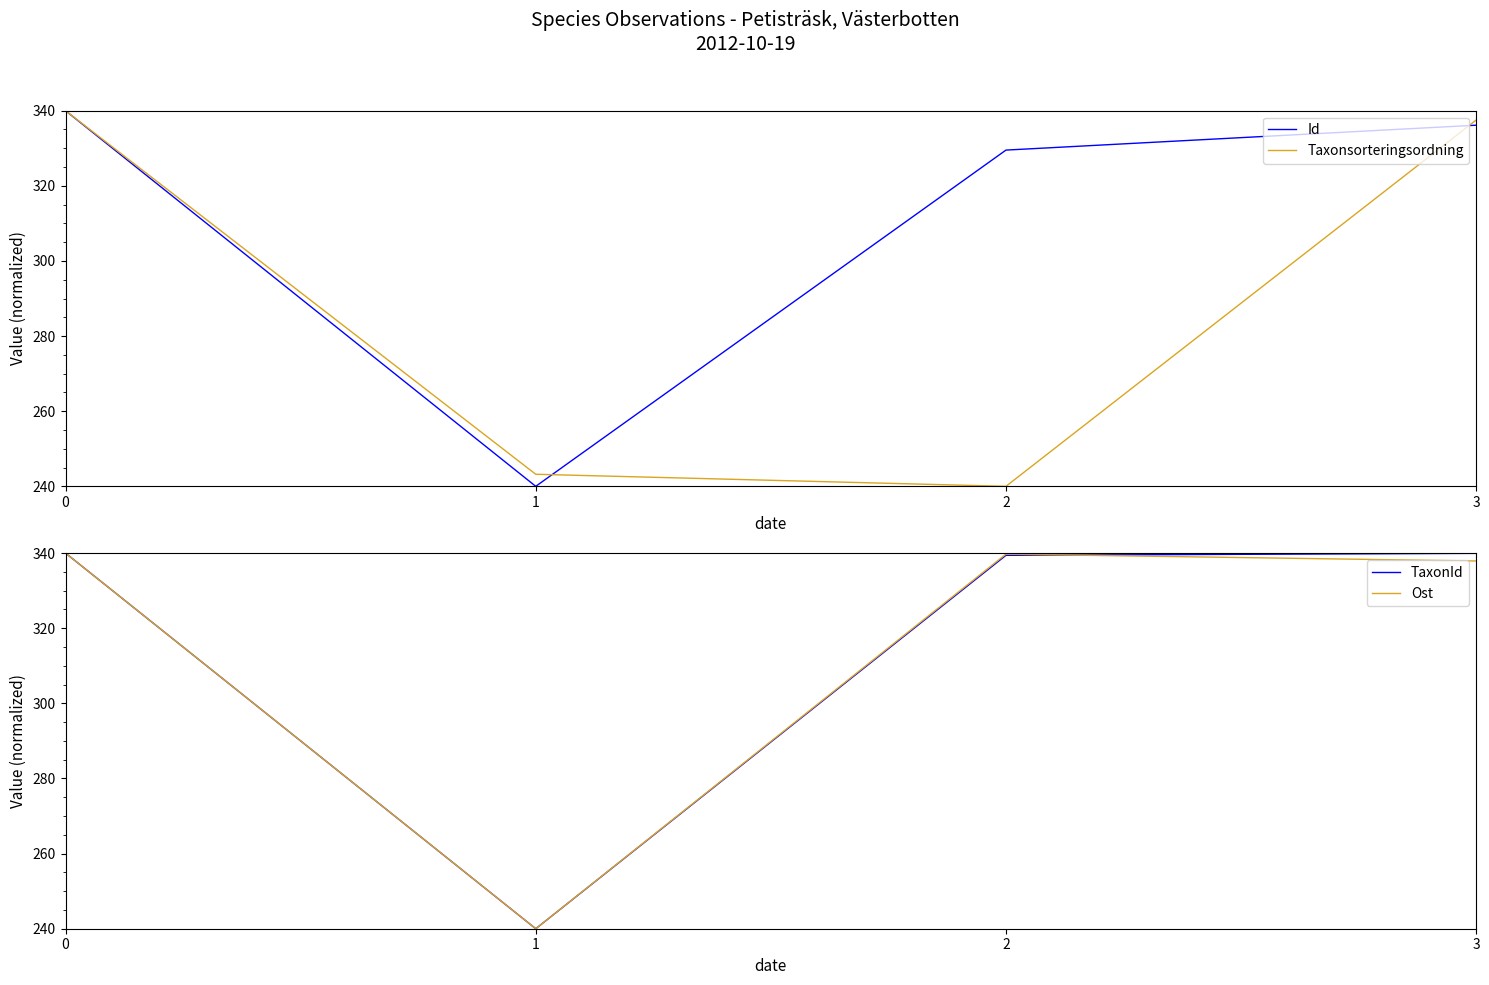

Which series has the largest range (max minus min)?

Id